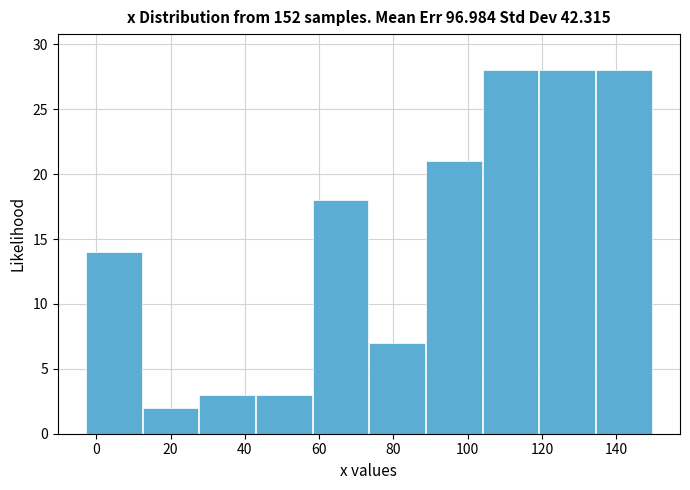

Reading left to right, transcribe this chart: for each bar, give the range it covers on the x-axis and its height. Neither the bar edges nor the heights are printed on the chart, so give them approximately, as read against the axes.

-2 to 12: 14
12 to 28: 2
28 to 42: 3
42 to 58: 3
58 to 74: 18
74 to 88: 7
88 to 104: 21
104 to 120: 28
120 to 134: 28
134 to 150: 28